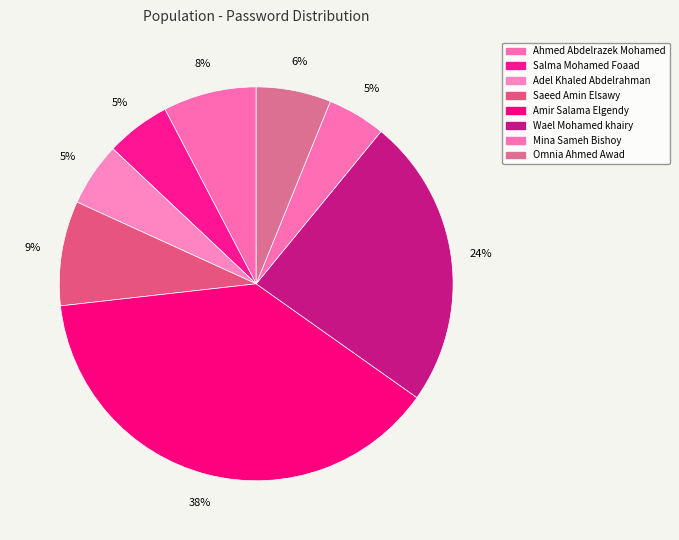

Which slice is the smallest?

Mina Sameh Bishoy